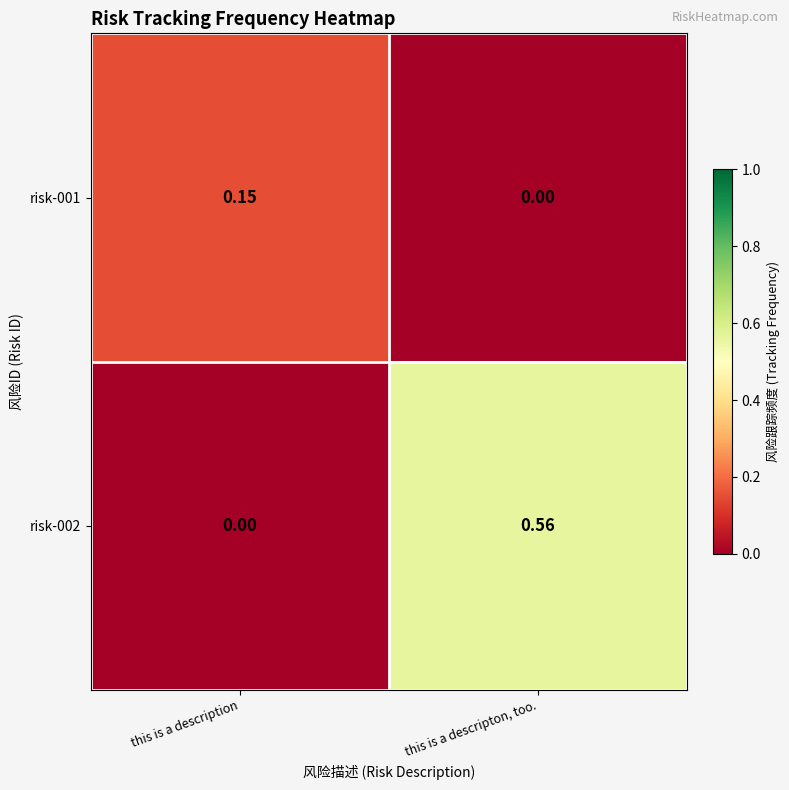

List the labels in order of risk-001 value, smallest first.

this is a descripton, too., this is a description